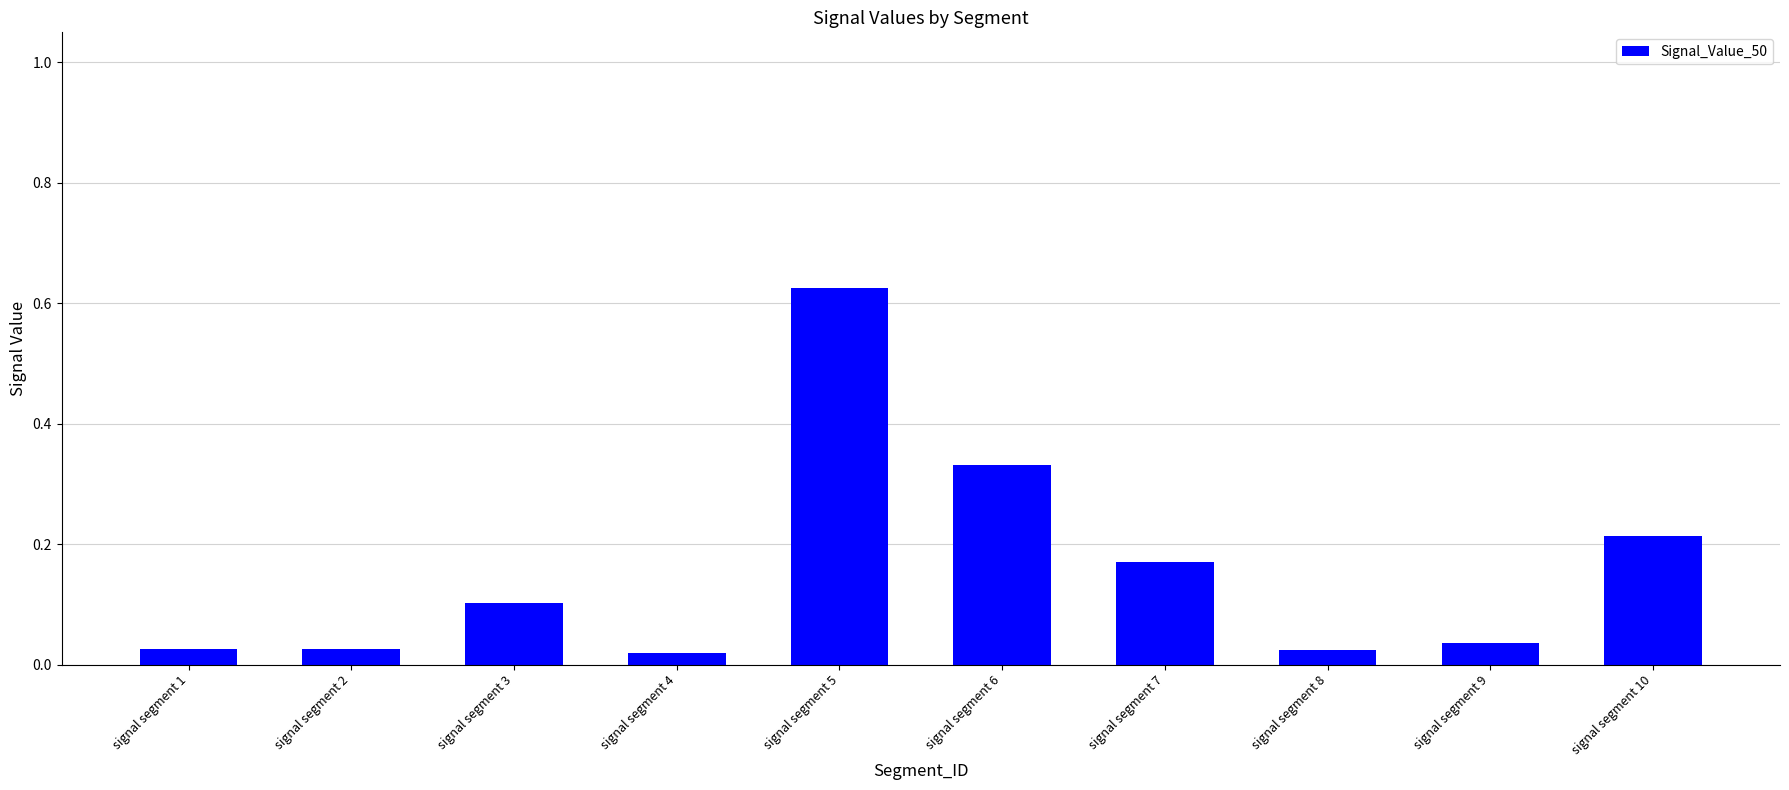

What is the sum of all values?

1.6